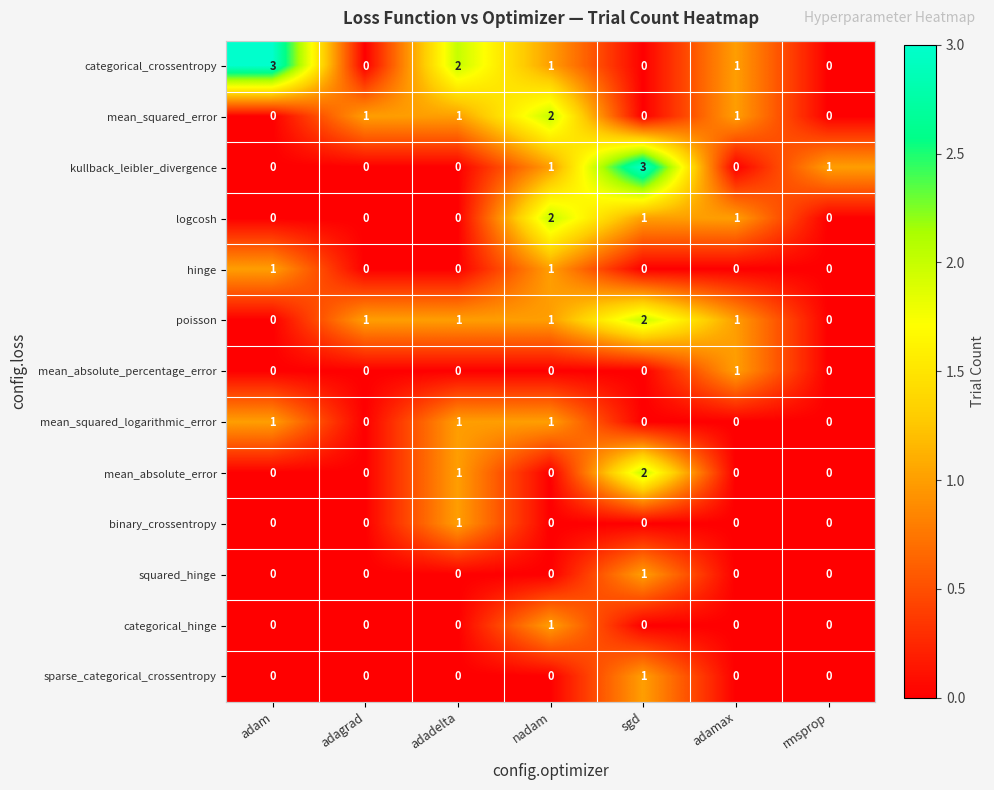

At how many categories does at least one series exceed 0?

7